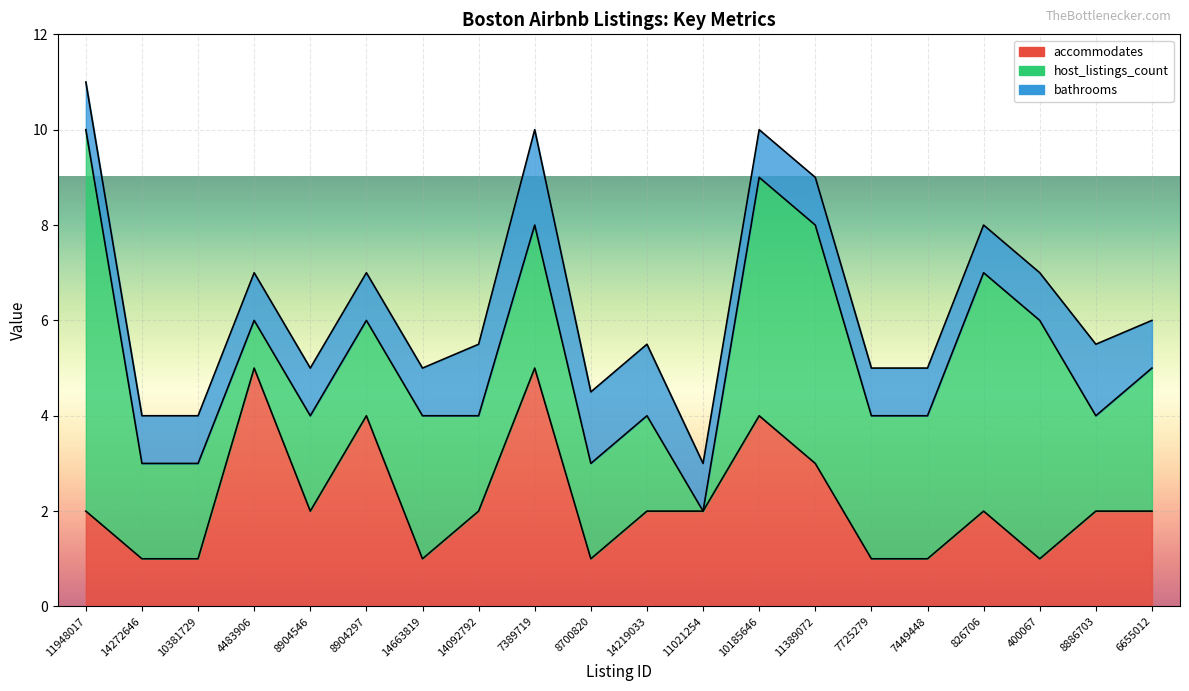

What is the minimum value for accommodates?

1.0